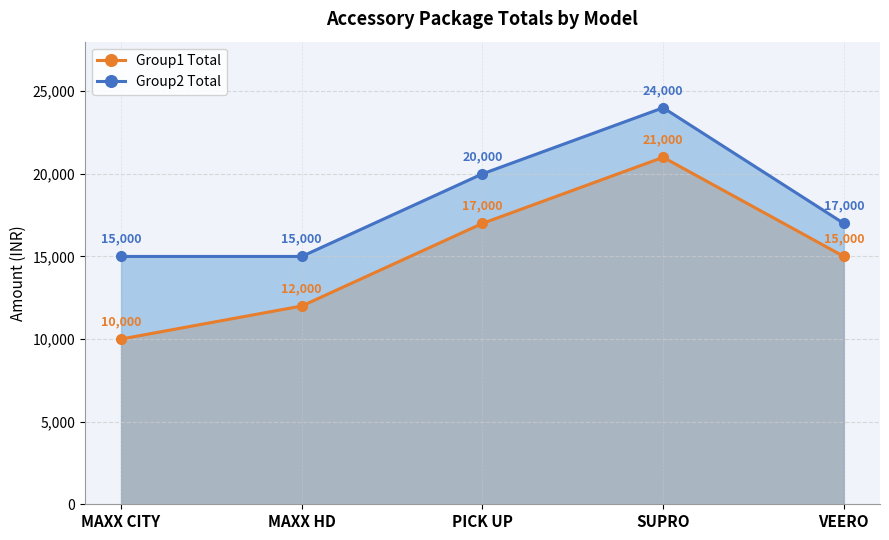

Which category has the highest value across all series?

SUPRO